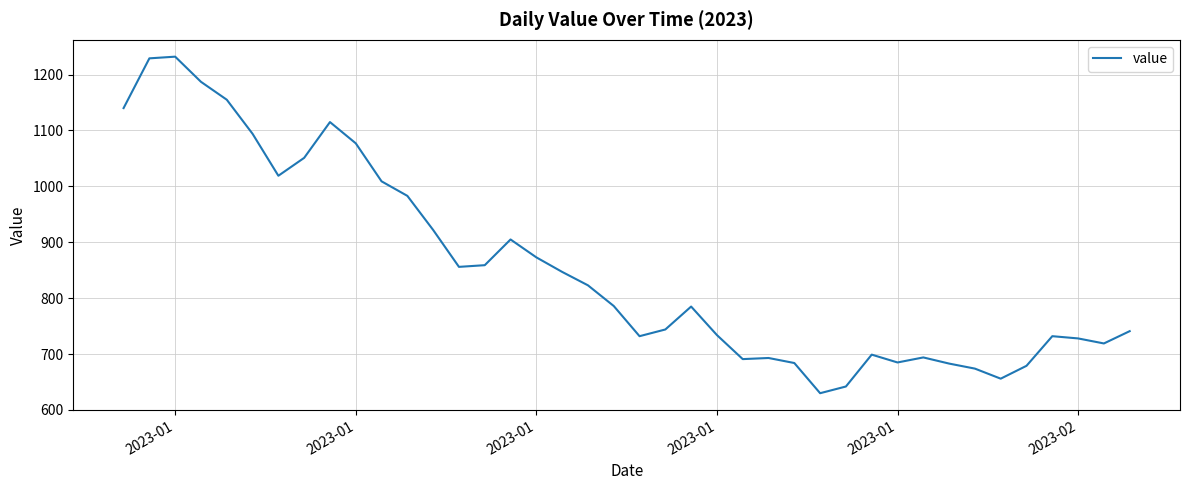

What is the maximum value shown in the chart?

1232